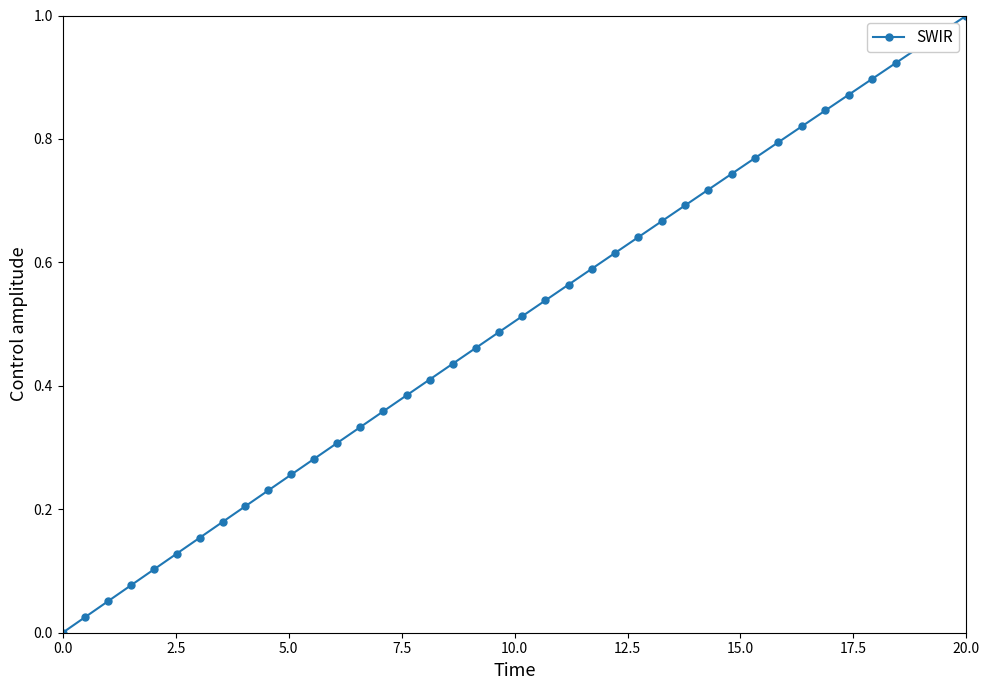

True or false: the data has more than 1 interior local peaks.

False